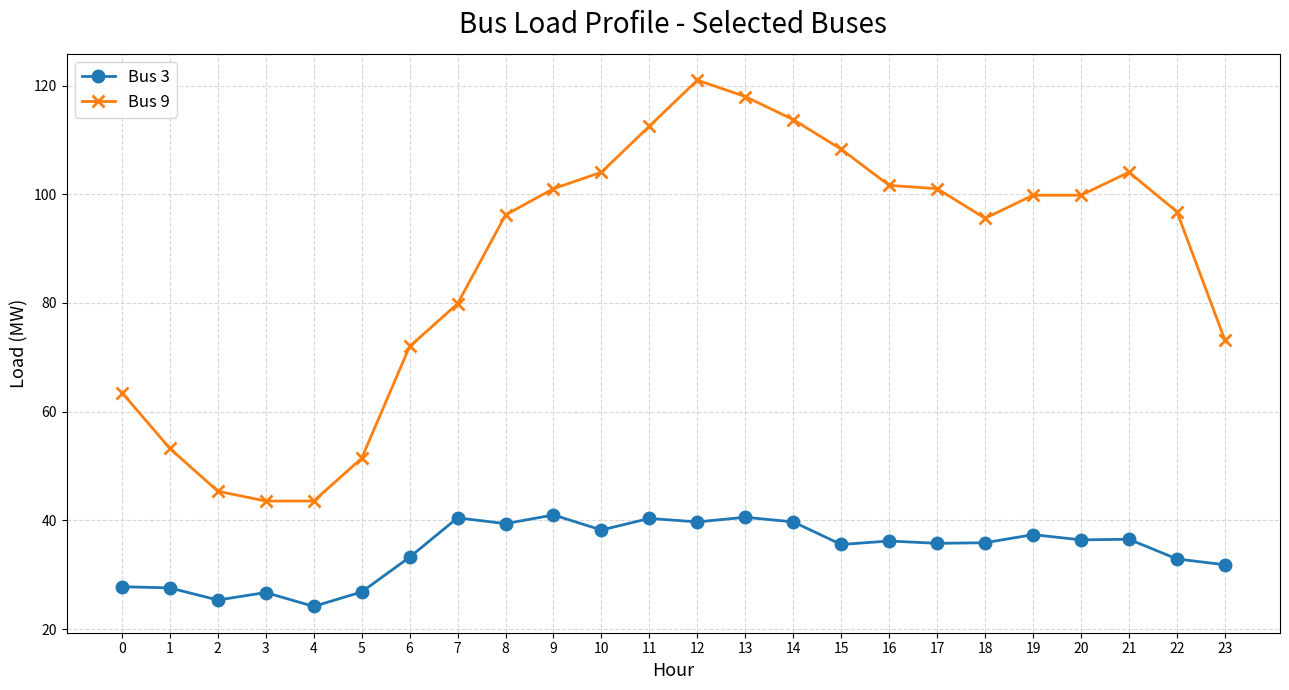

At which category is the sum across all series the highest?

12